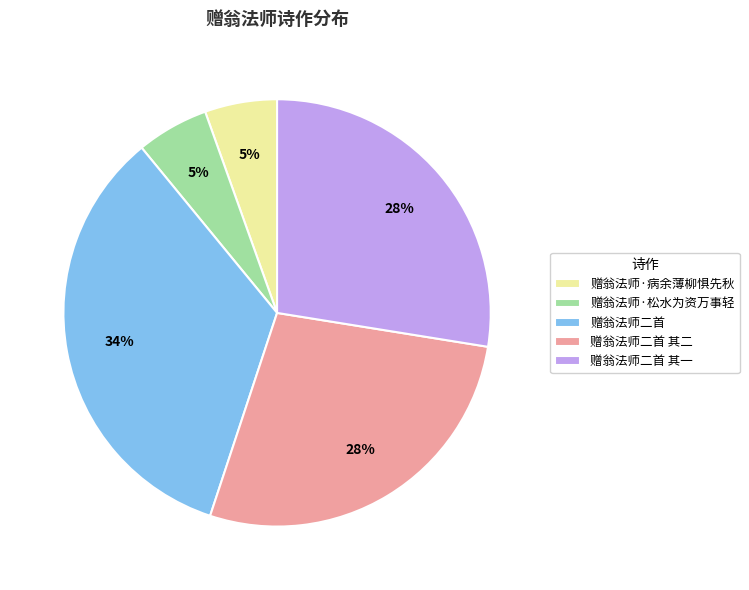

Does any single category account for the majority?

No